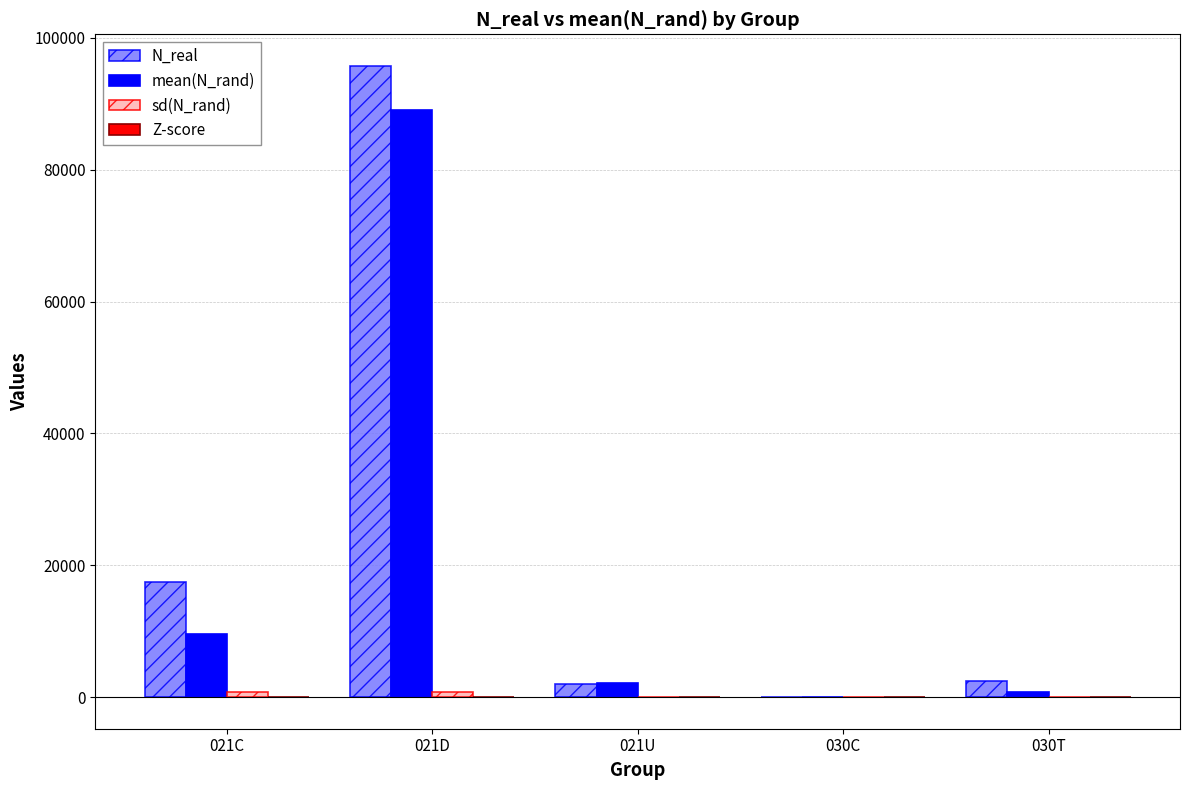

What is the greatest value displayed?

95742.0